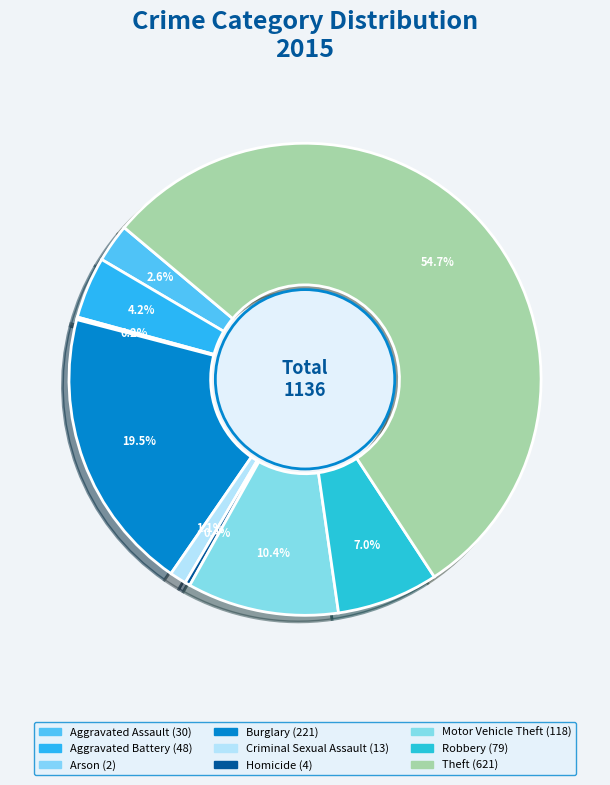

To the nearest percent, what is the average slice percentage?

11%